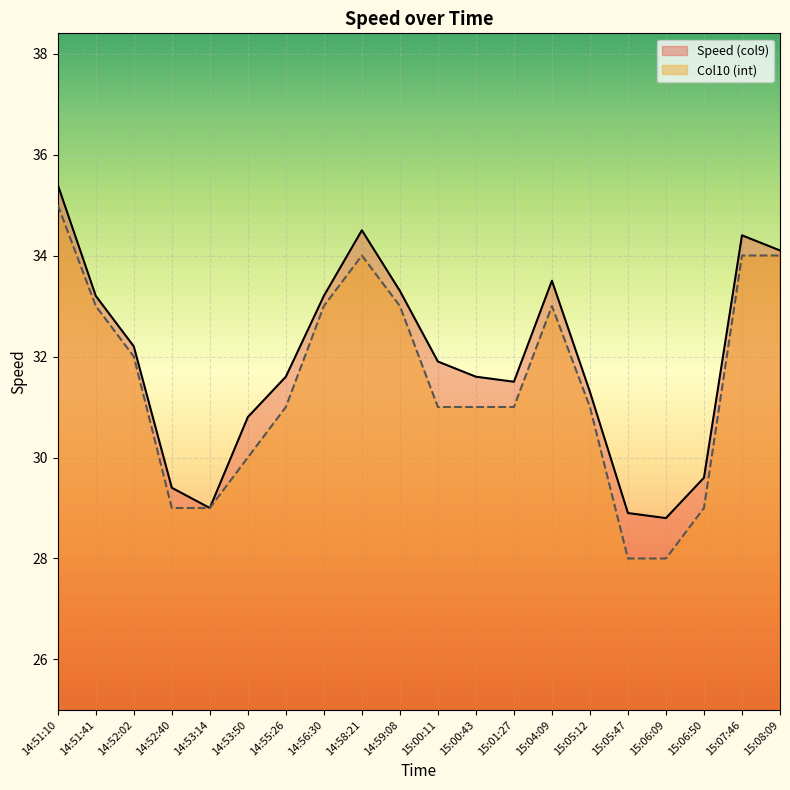

What are all the series names shown in the legend?

Speed (col9), Col10 (int)